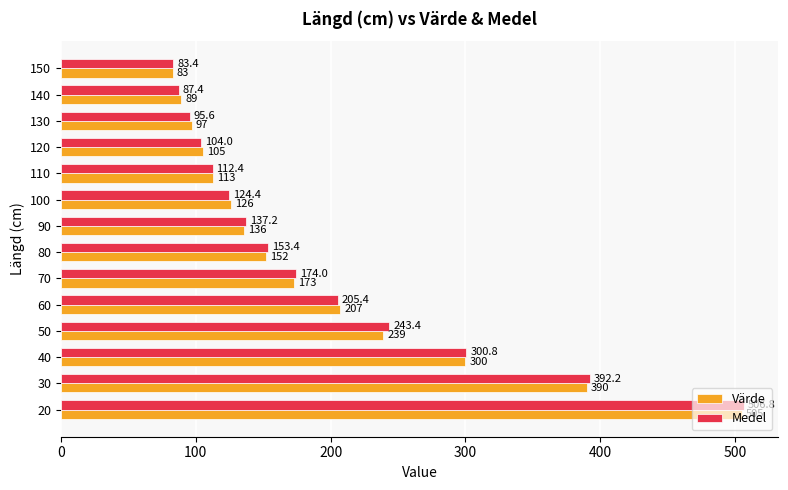

What is the sum of the Värde values at 80 and 30?

542.0